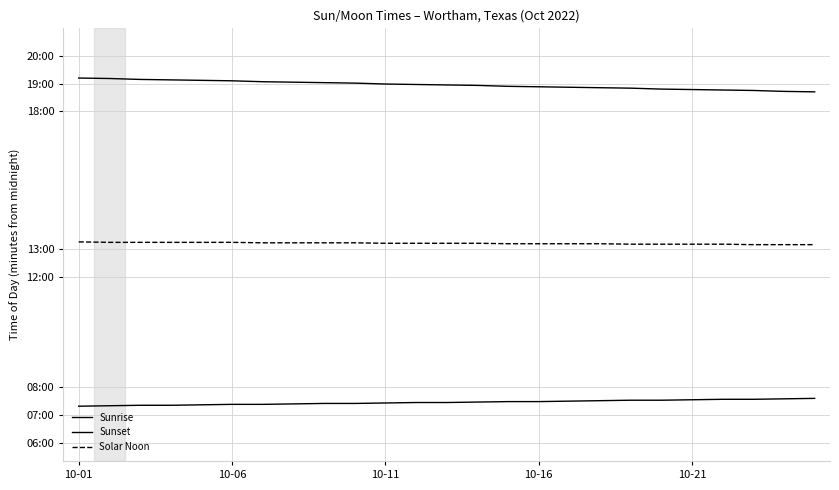

Does the chart have visible grid lines?

Yes